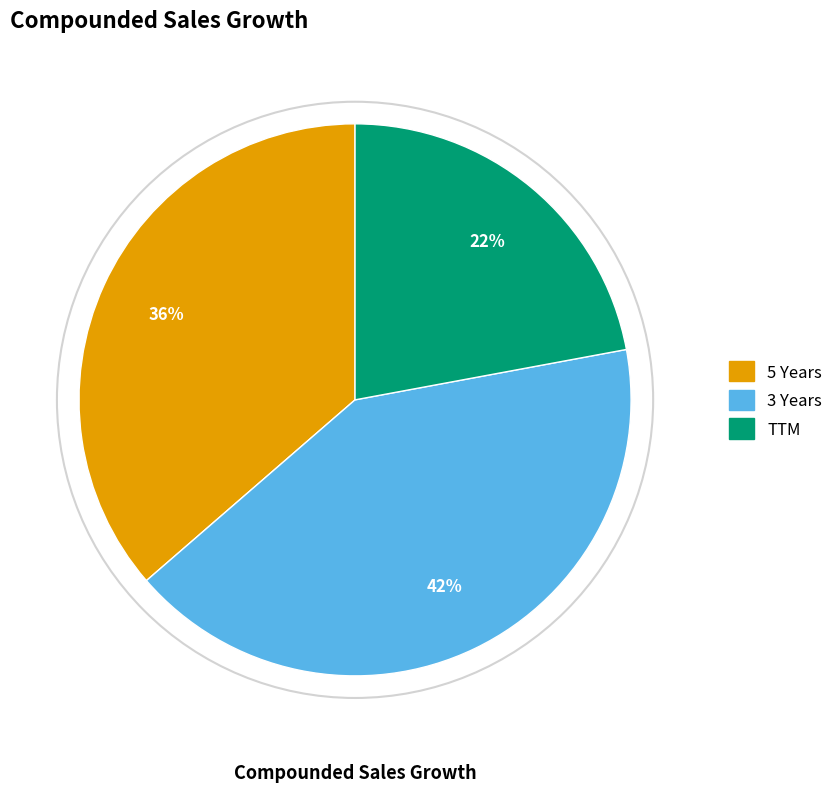

How many segments does this pie chart have?

3